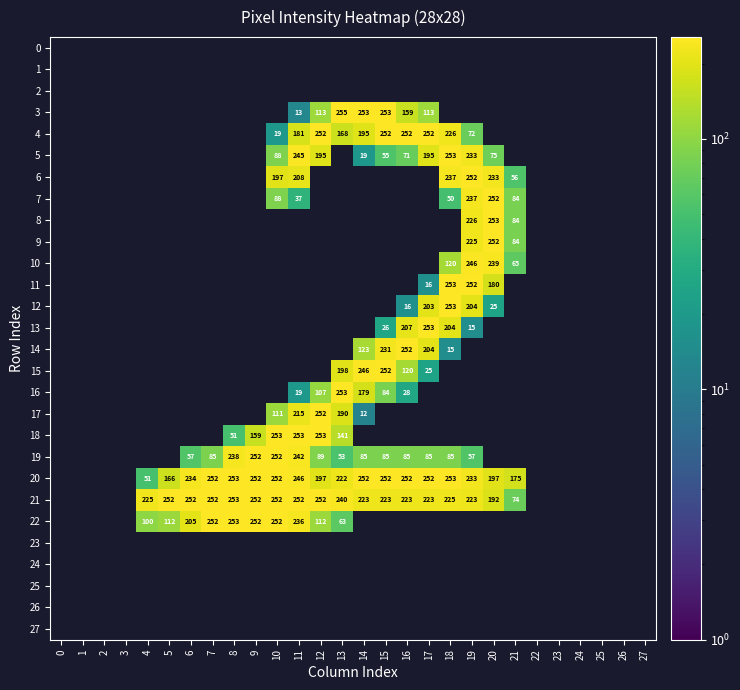

At how many categories does at least one series exceed 193?

17